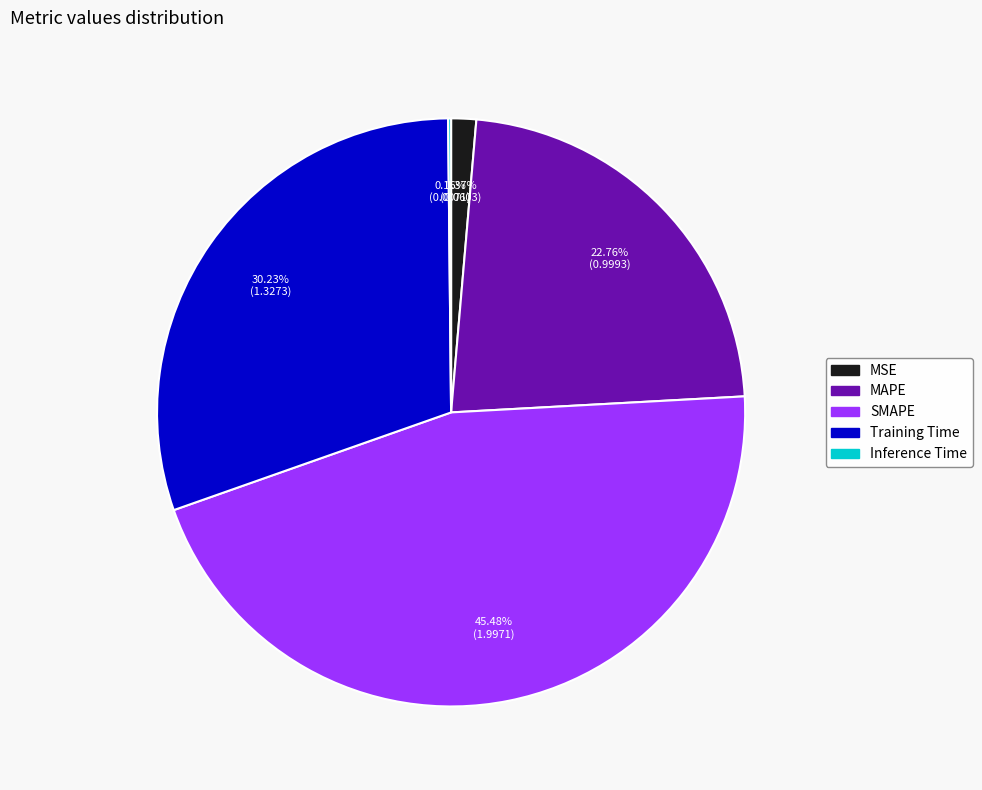

Does MSE account for over 50% of the chart?

No